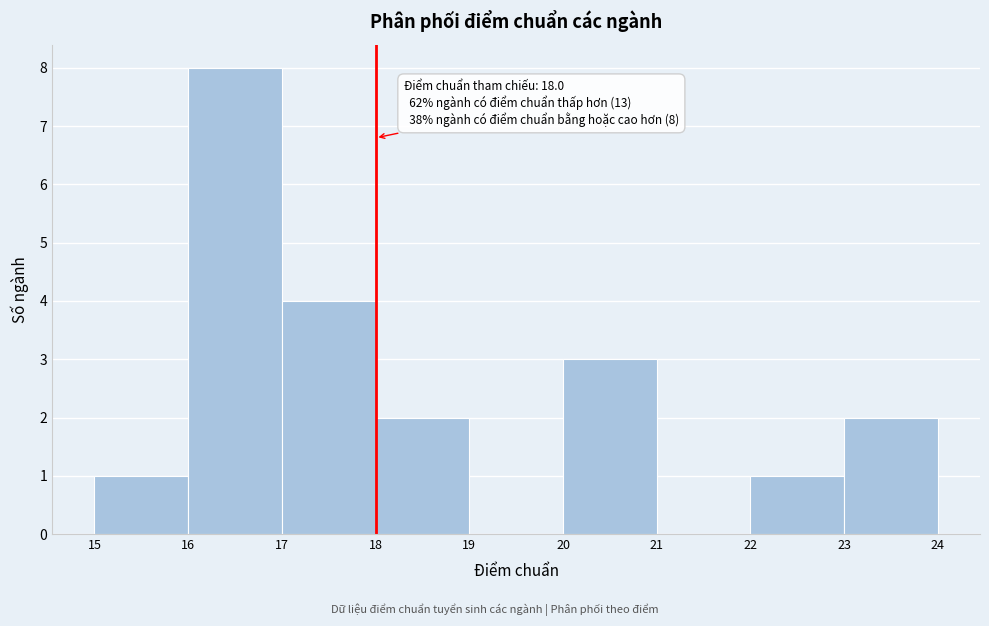

Which range on the x-axis has the tallest bar?

16 to 17